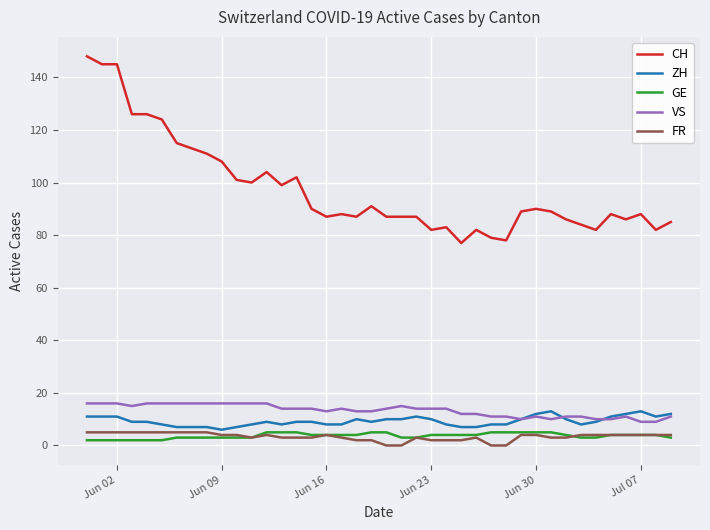

True or false: CH and ZH cross at least once.

False